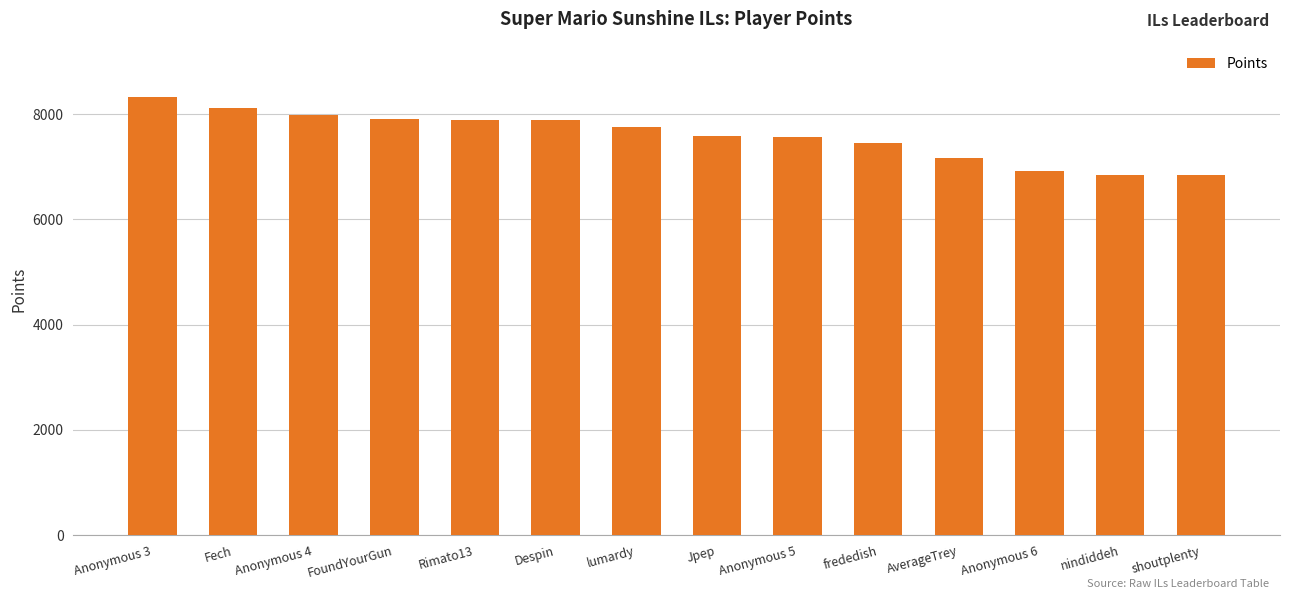

Read the value at Fech.

8109